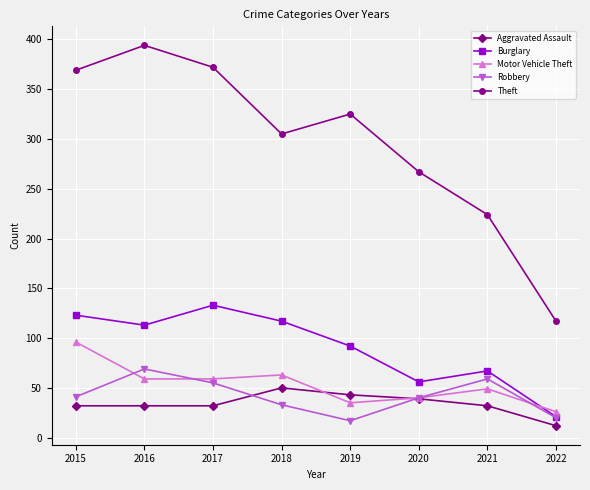

What is the difference between the highest and lowest values at 2018?

272